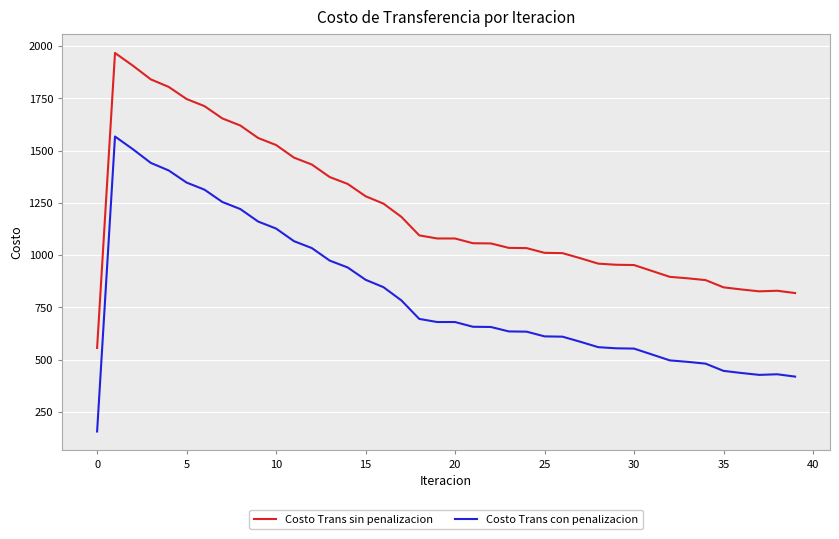

List the series in order of their peak value, highest first.

Costo Trans sin penalizacion, Costo Trans con penalizacion